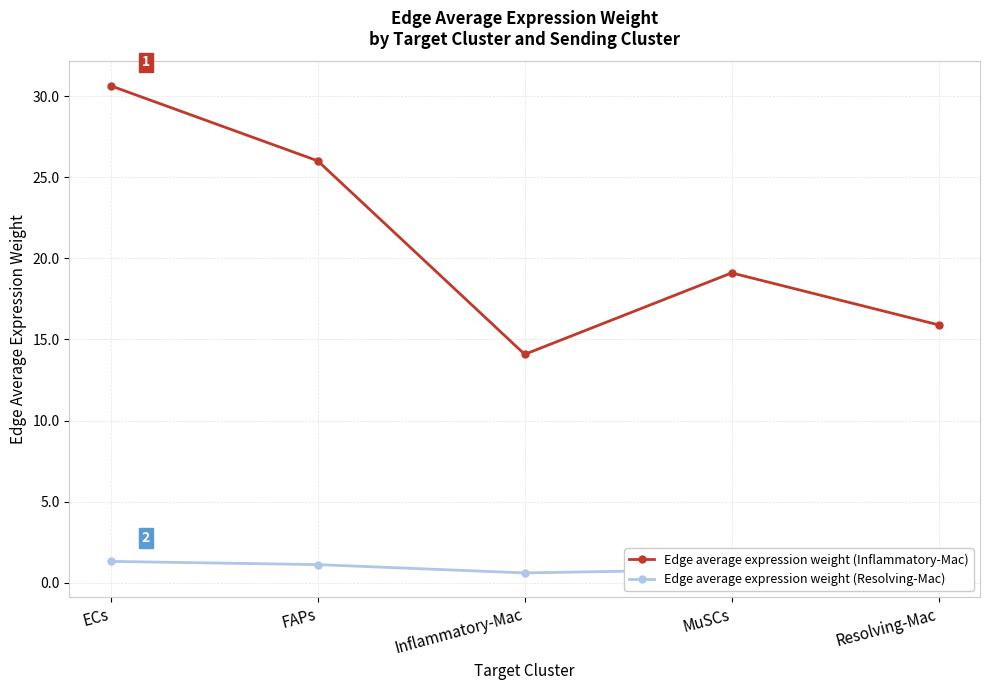

Read the Edge average expression weight (Resolving-Mac) value at Resolving-Mac.

0.7